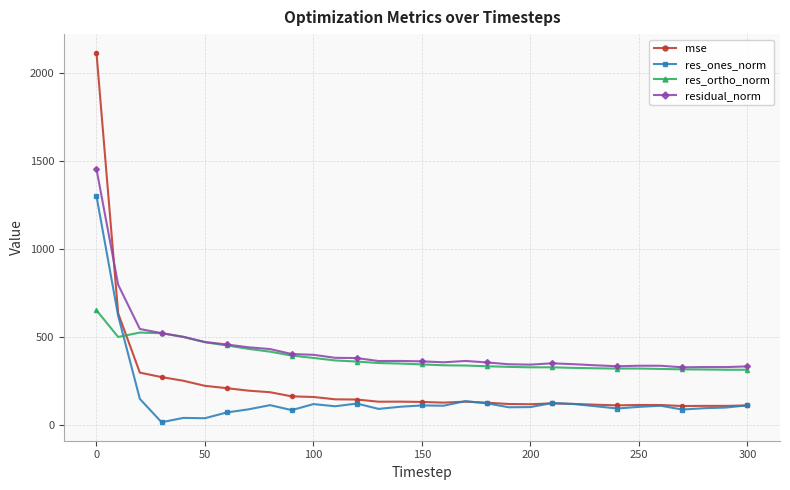

Which series has the largest range (max minus min)?

mse